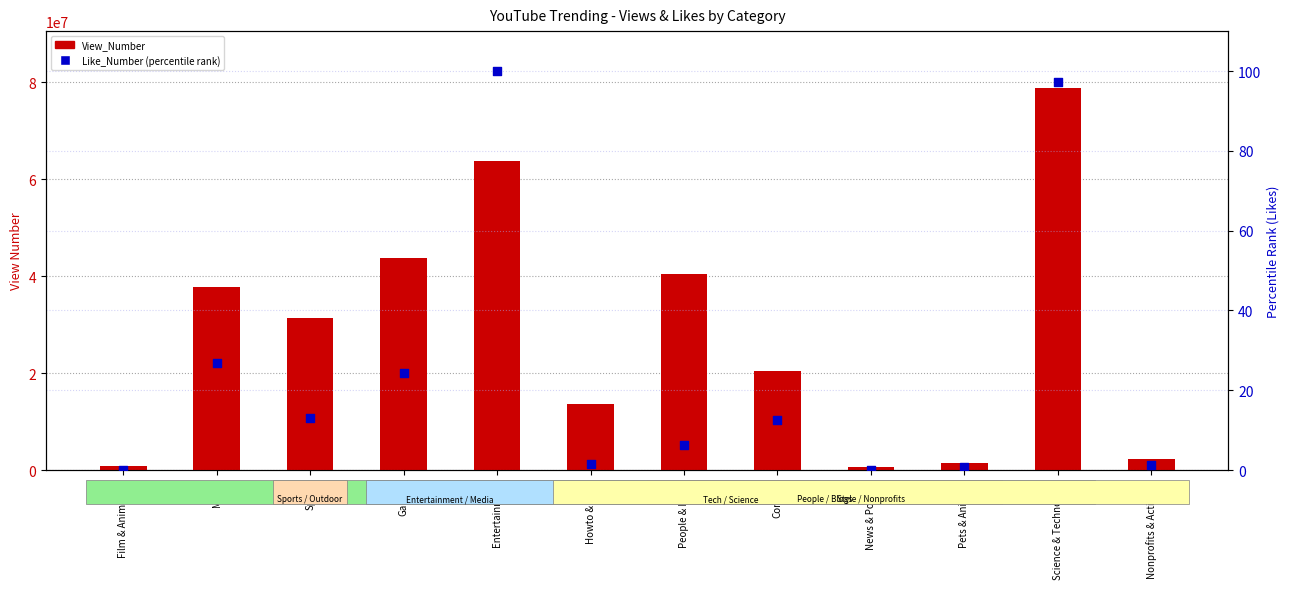

Is the value of Like_Number (percentile) at Howto & Style greater than the value of View_Number at Pets & Animals?

No